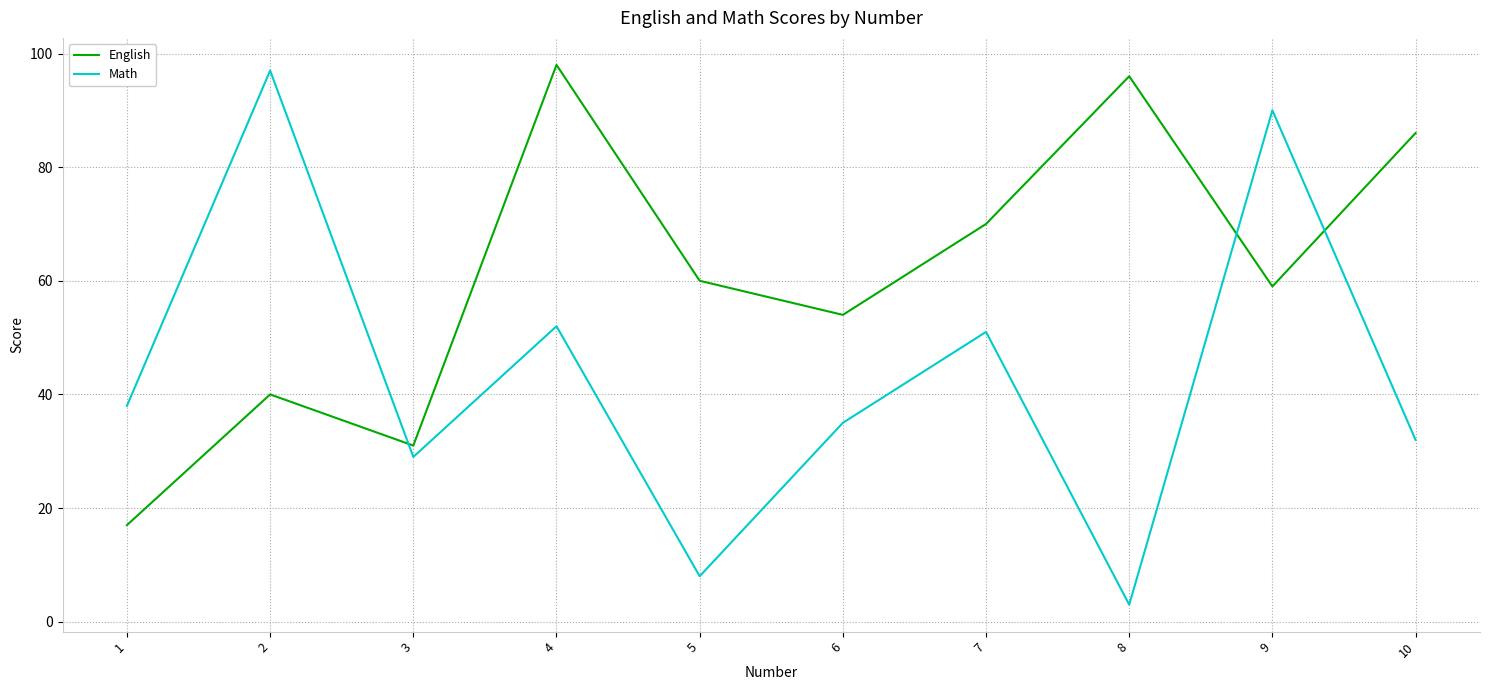

Rank the categories by English value from lowest to highest.

1, 3, 2, 6, 9, 5, 7, 10, 8, 4